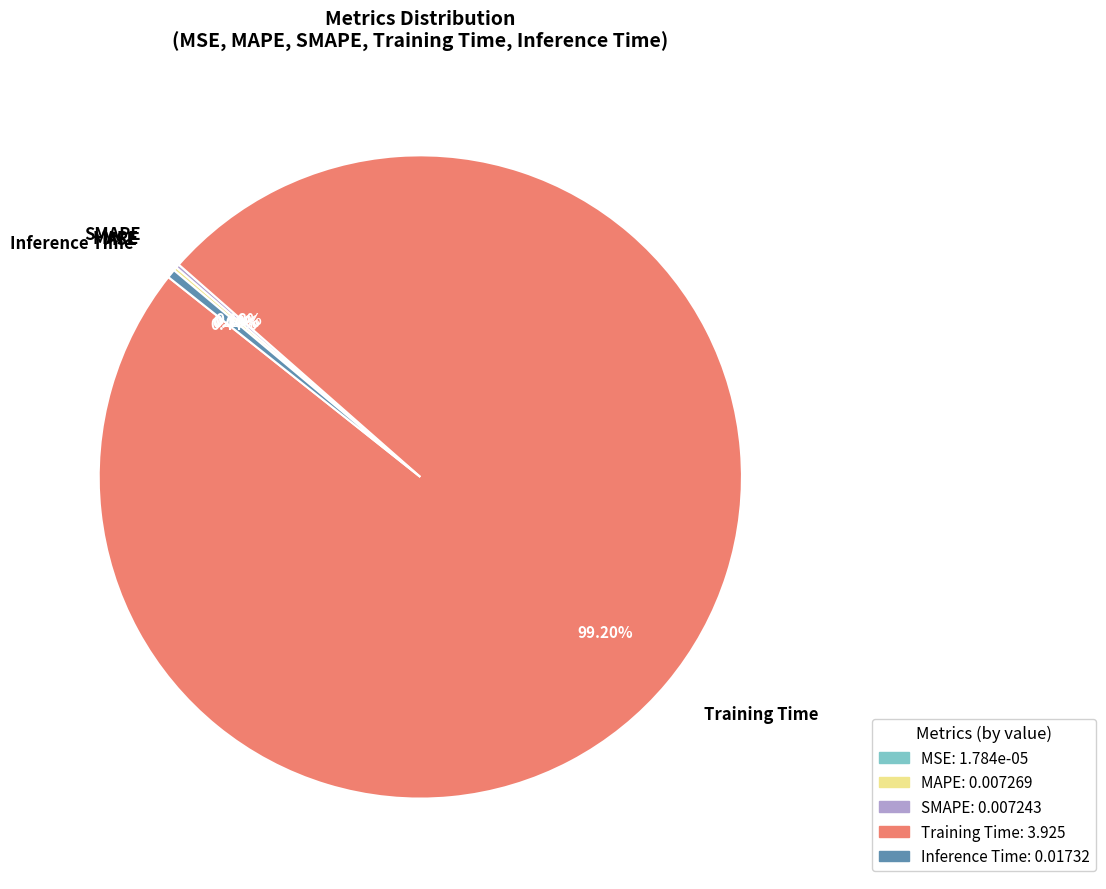

Which slice is the largest?

Training Time